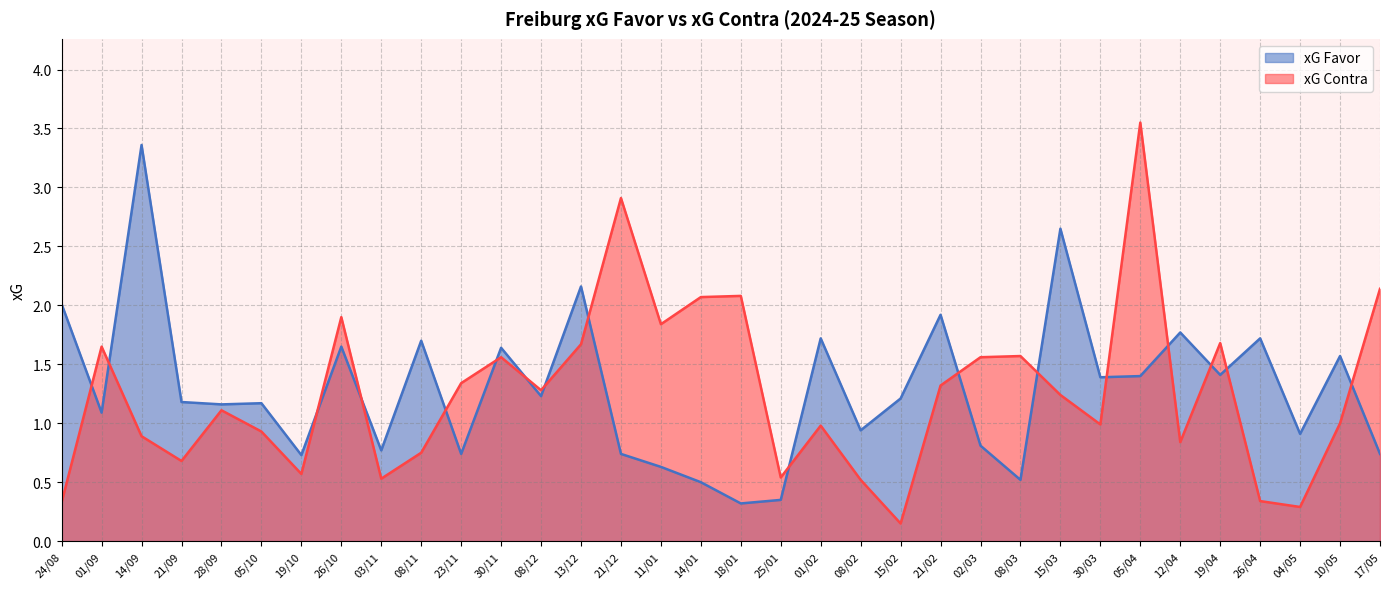

What is the difference between the xG Contra values at 12/04 and 08/03?

0.7